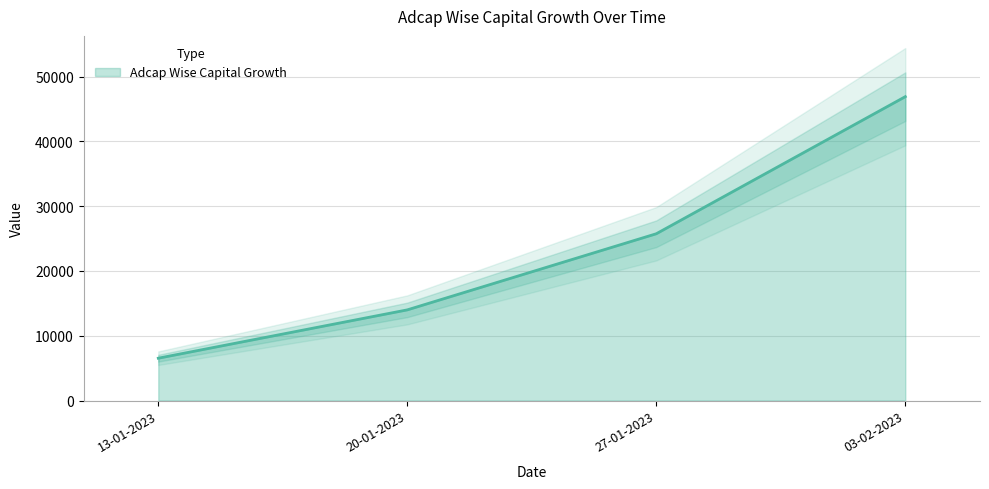

The chart shows a value of 32305.1 at 03-02-2023. True or false?

False